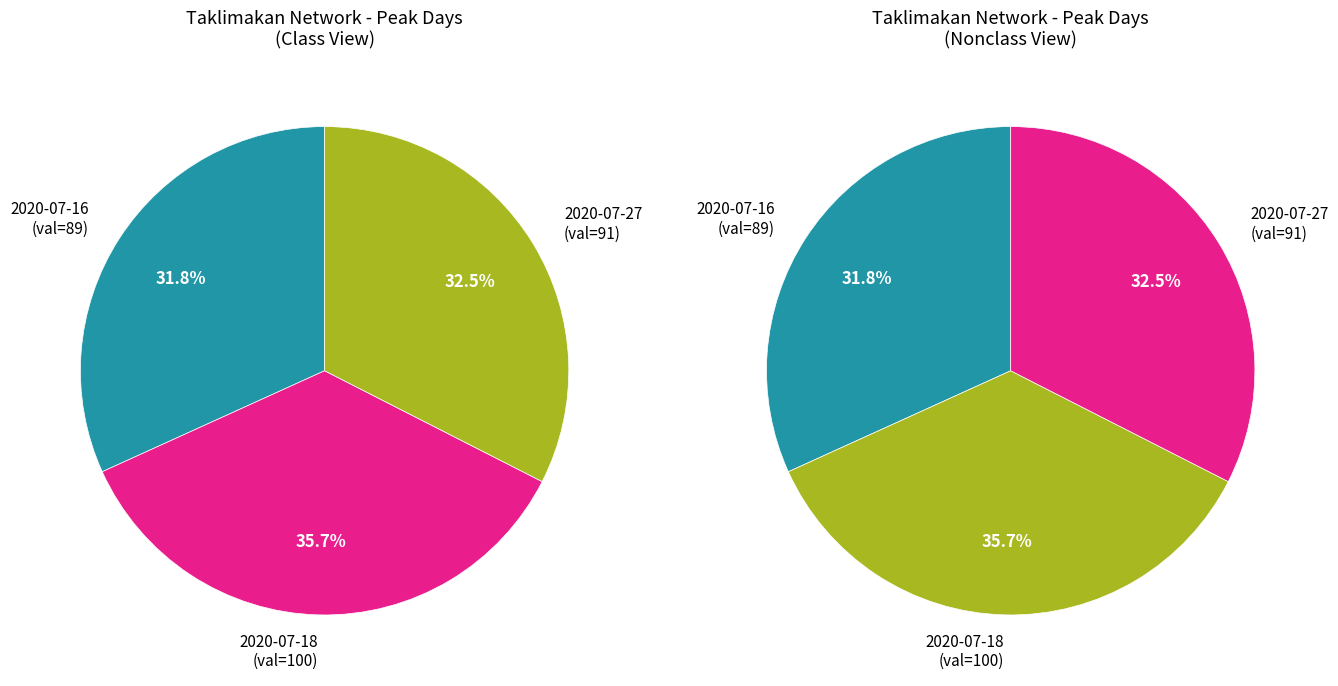

To the nearest percent, what portion does 2020/07/27 (91) represent?

32%